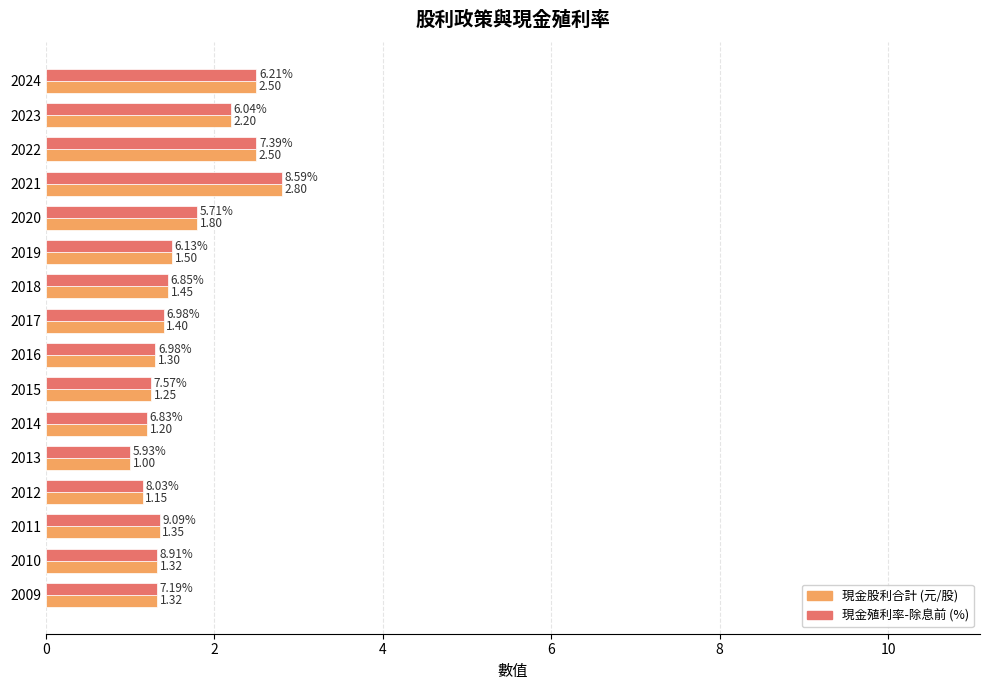

At which category is the sum across all series the highest?

2021